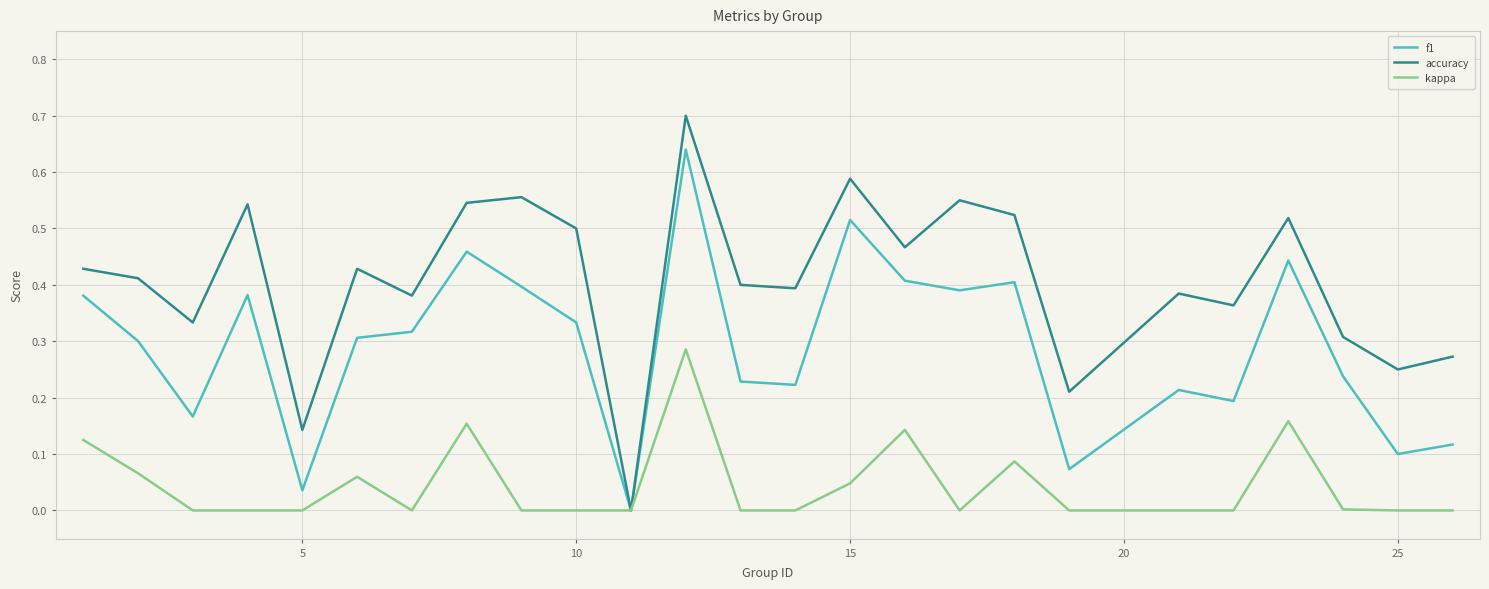

Which series has the largest total across all categories?

accuracy